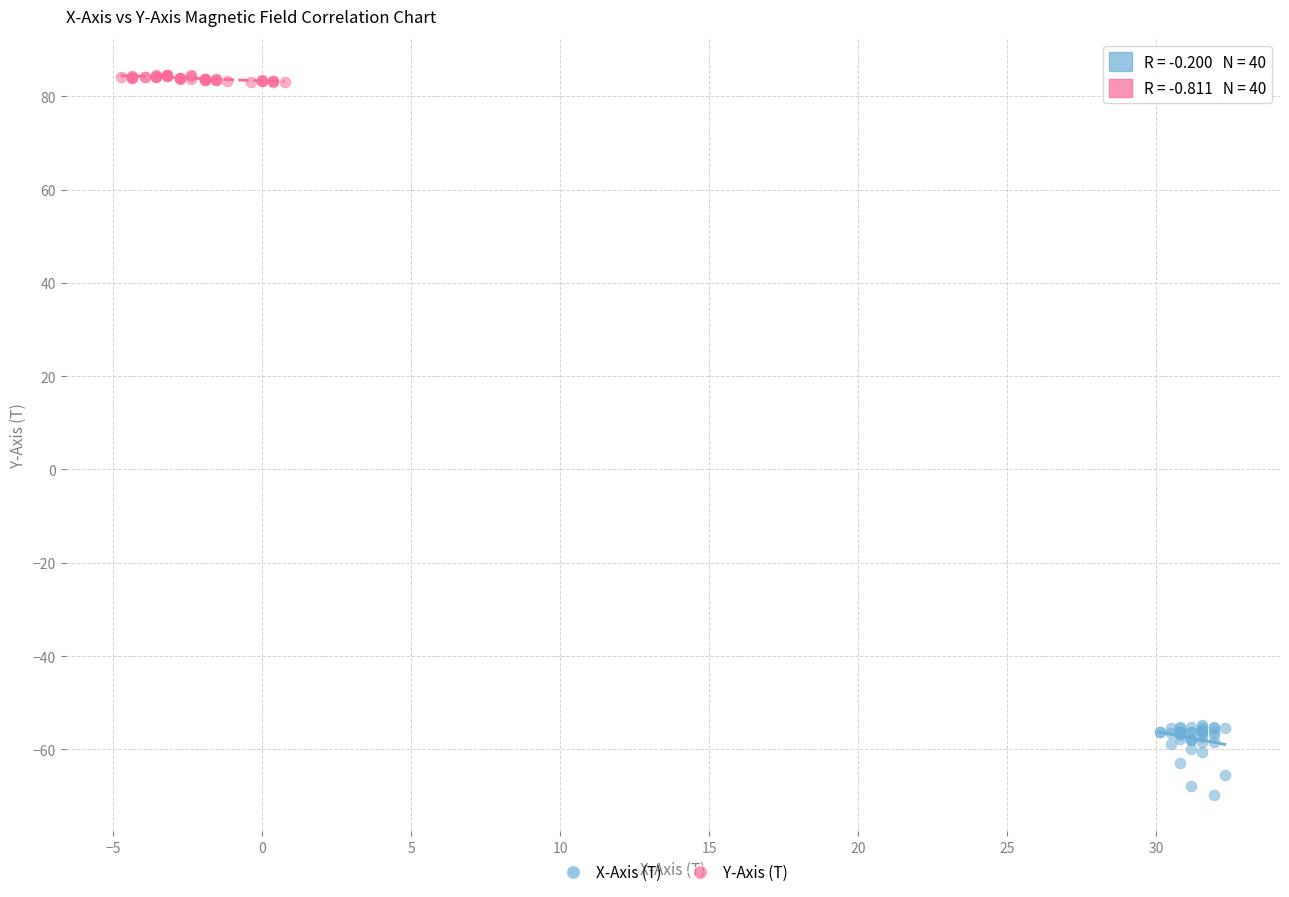

Which series contains the highest Y value?

Y-Axis (T)